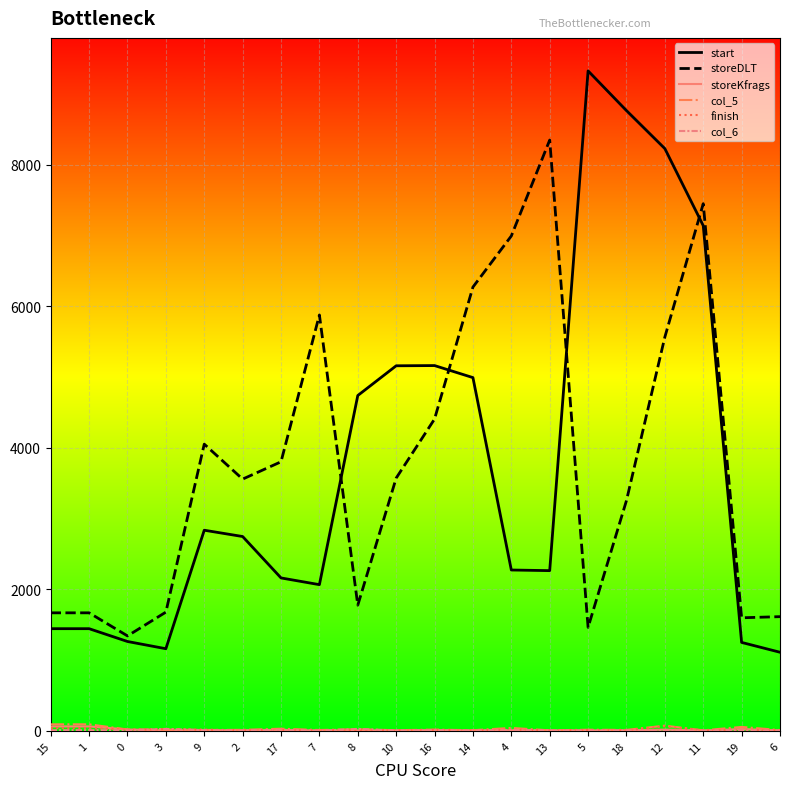

At which category is the sum across all series the highest?

11